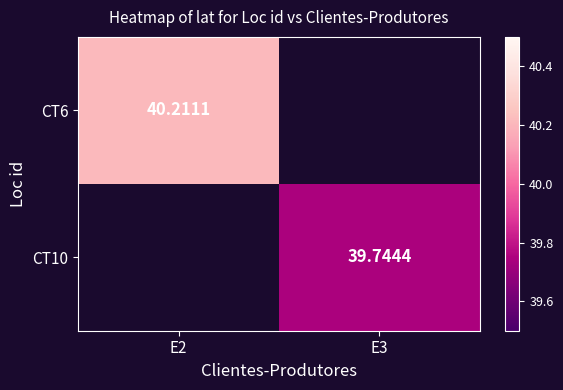

List the series in order of their peak value, highest first.

CT6, CT10